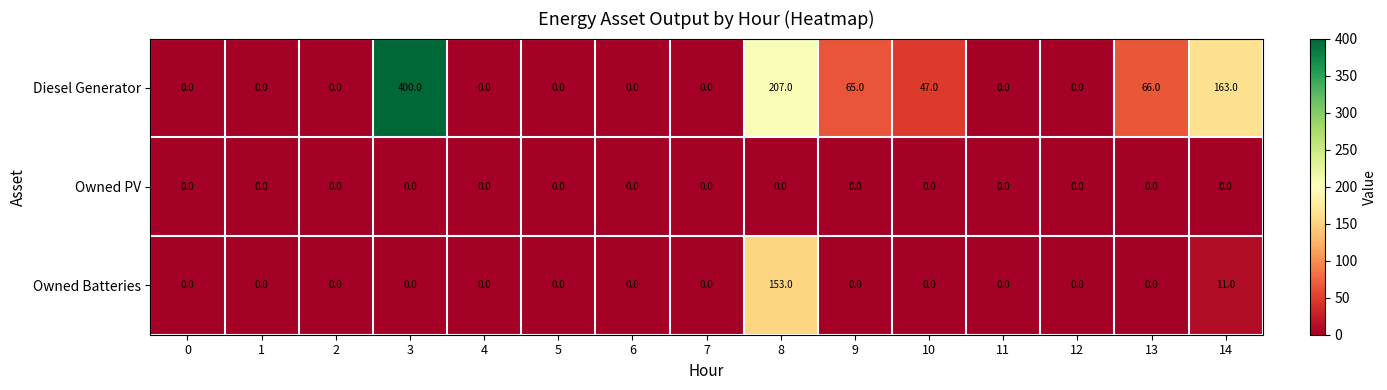

What is the sum of all Owned Batteries values?

164